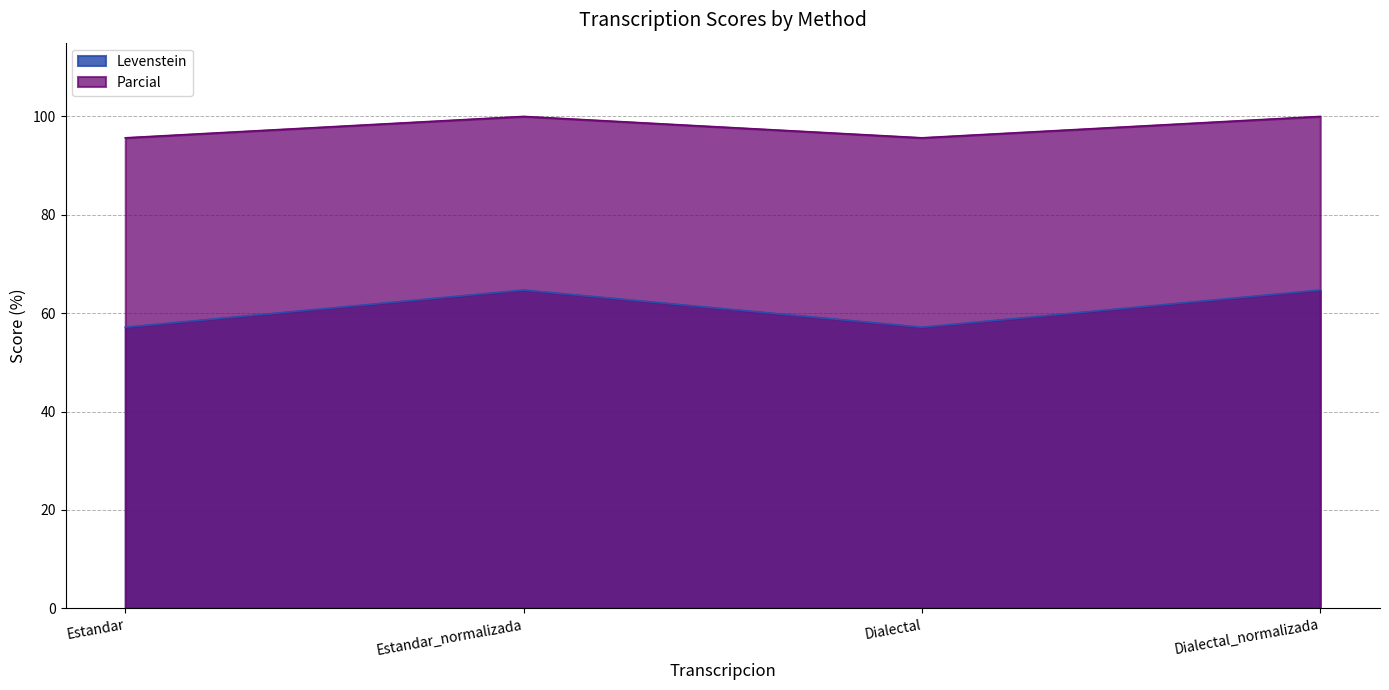

What is the greatest value displayed?

100.0